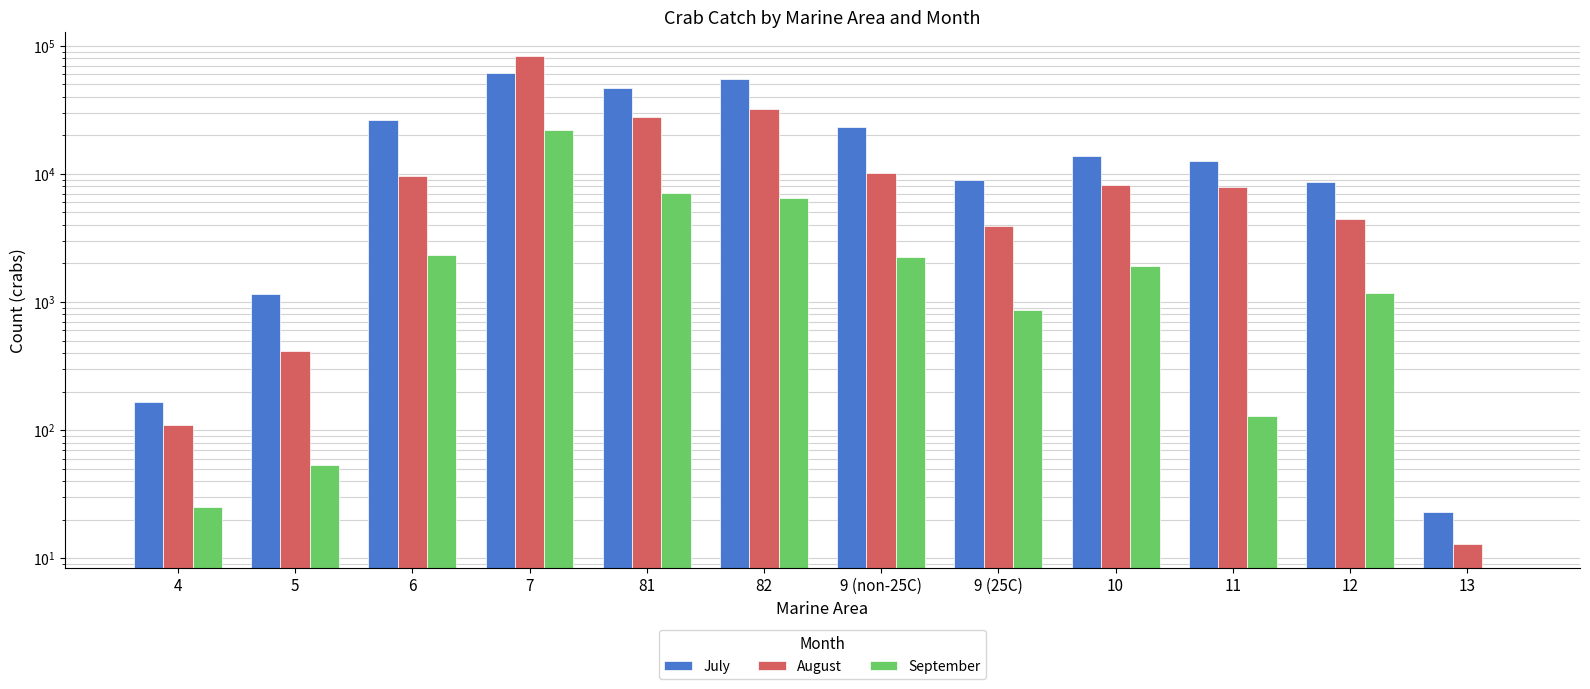

How many data points does each series have?

12